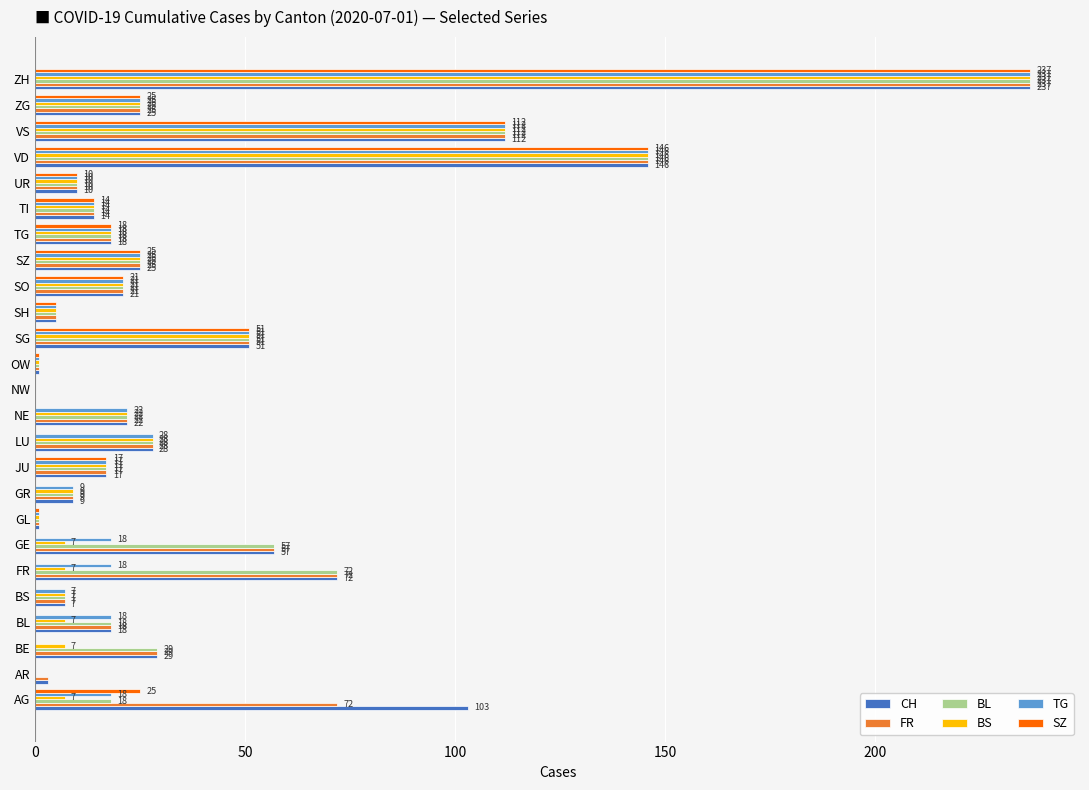

What value does the BS series have at VS?

112